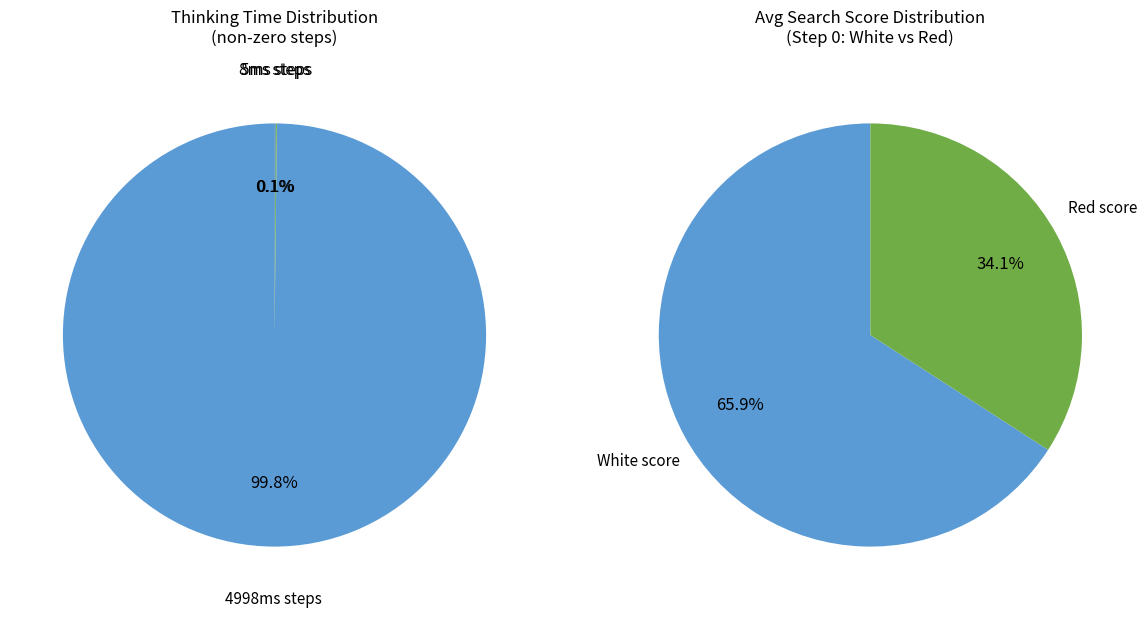

Is Step 5 the majority of the pie?

No